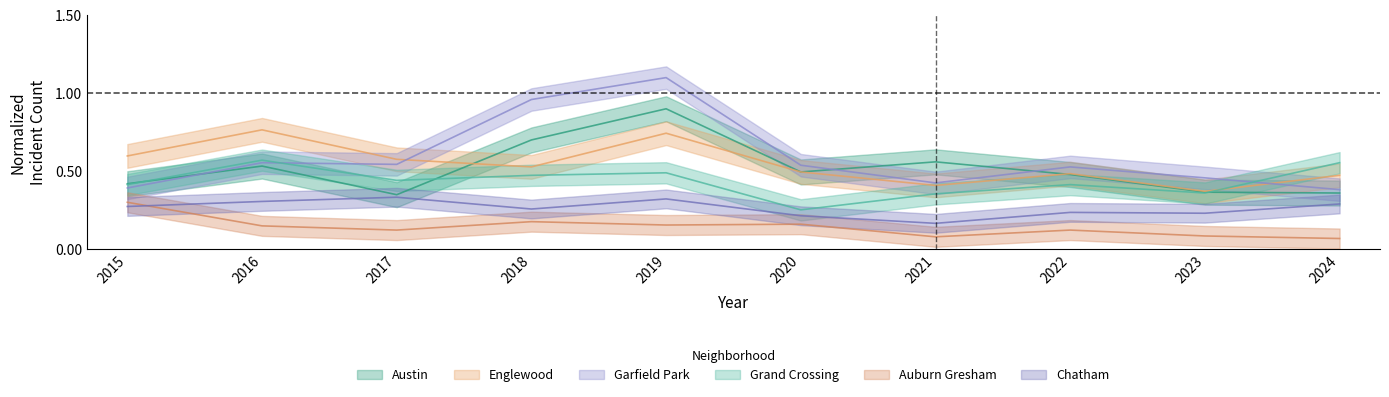

True or false: Englewood and Chatham intersect in this chart.

False